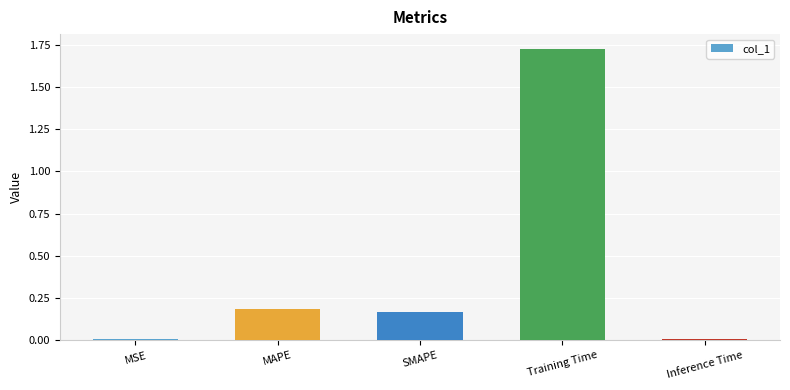

What is the sum of all values?

2.1